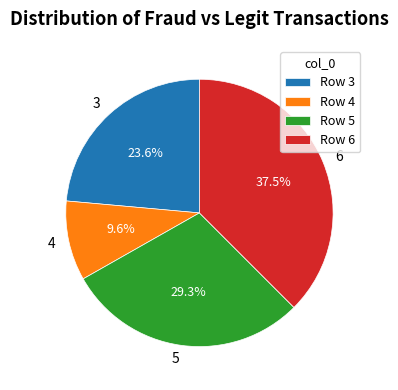

How many slices are in this pie chart?

4